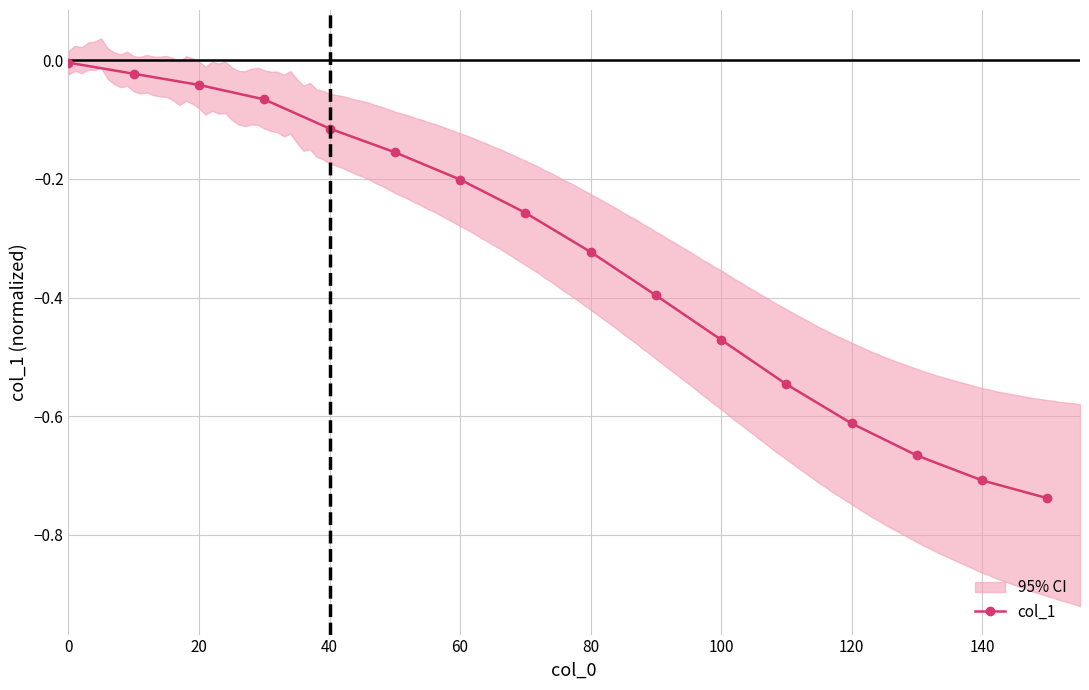

The col_1 series shows -0.2 at 80. True or false?

False